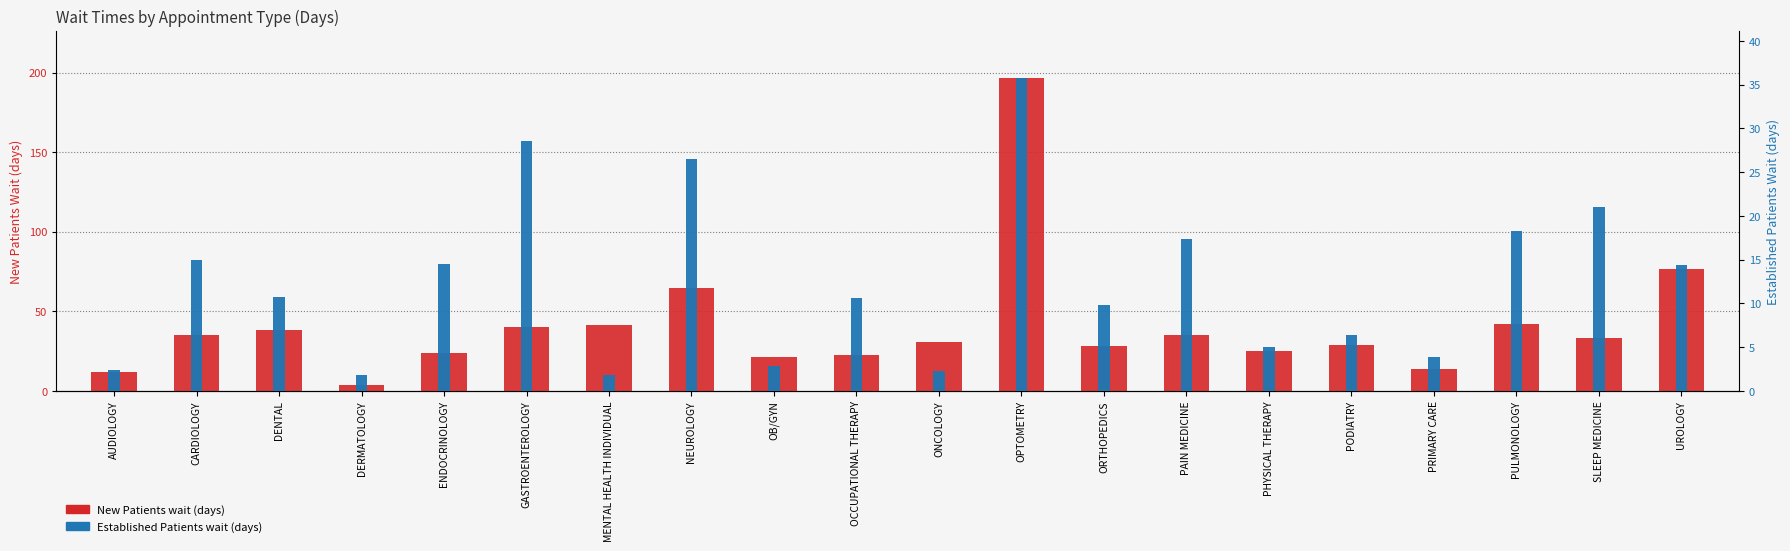

What is the value of the Established Patients wait (days) bar at the 12th from the left?

35.8